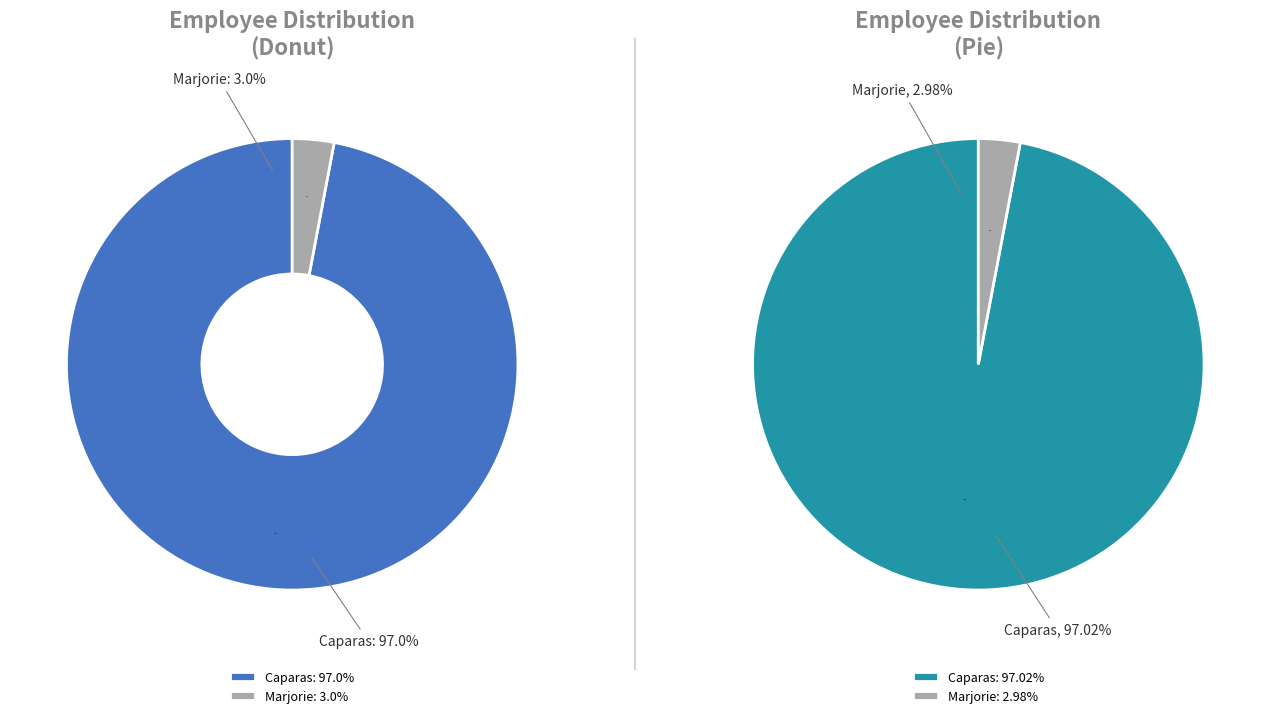

What portion of the pie excludes Marjorie?

97.0%